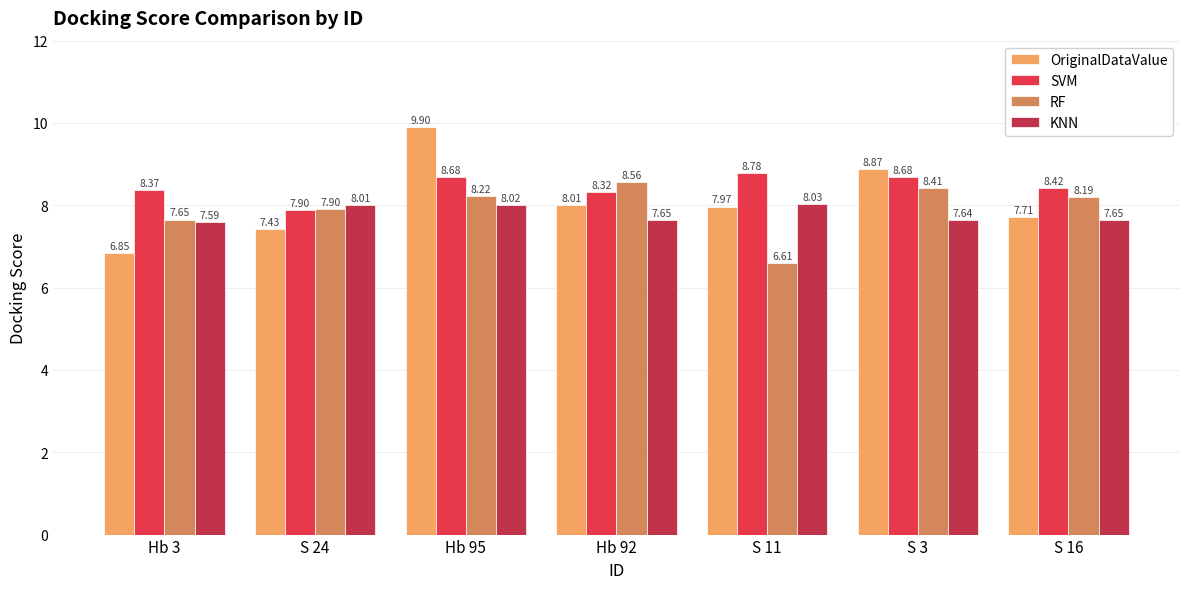

Rank the series at Hb 95 from highest to lowest value.

OriginalDataValue, SVM, RF, KNN